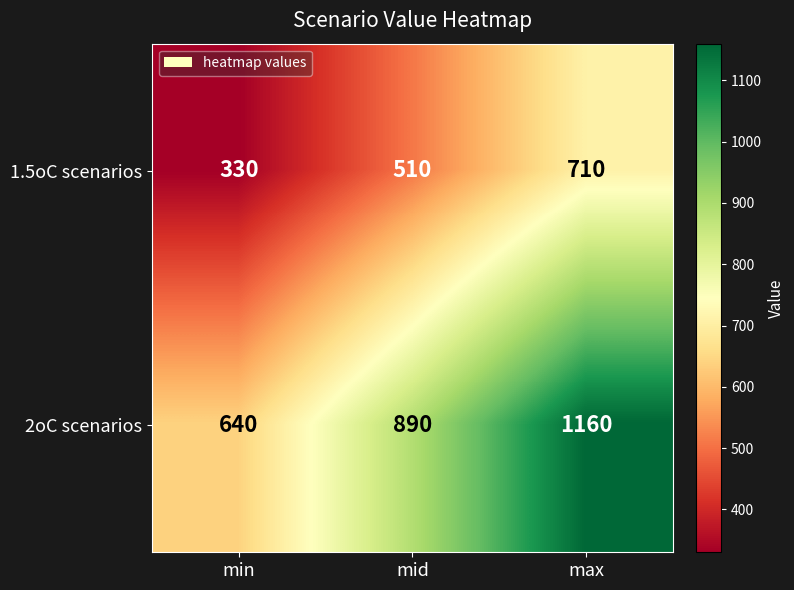

The 1.5oC scenarios series shows 854 at mid. True or false?

False